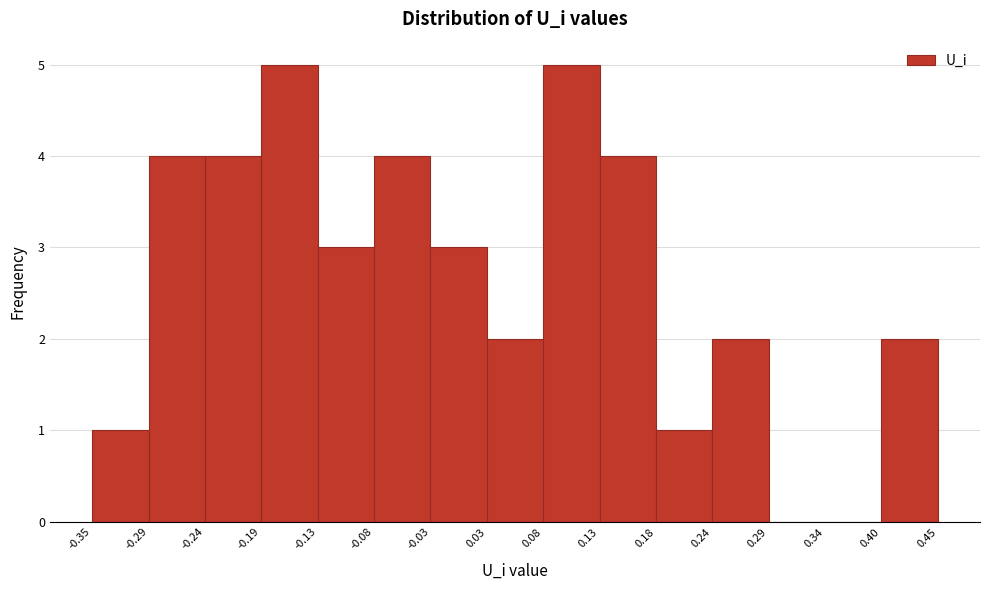

Reading left to right, list every bar in this chart as the range it spans on the x-axis followed by its height. The values are not printed on the chart, so give them approximately, as read against the axis.

-0.35 to -0.29: 1
-0.29 to -0.24: 4
-0.24 to -0.19: 4
-0.19 to -0.13: 5
-0.13 to -0.08: 3
-0.08 to -0.03: 4
-0.03 to 0.03: 3
0.03 to 0.08: 2
0.08 to 0.13: 5
0.13 to 0.18: 4
0.18 to 0.24: 1
0.24 to 0.29: 2
0.29 to 0.34: 0
0.34 to 0.40: 0
0.40 to 0.45: 2